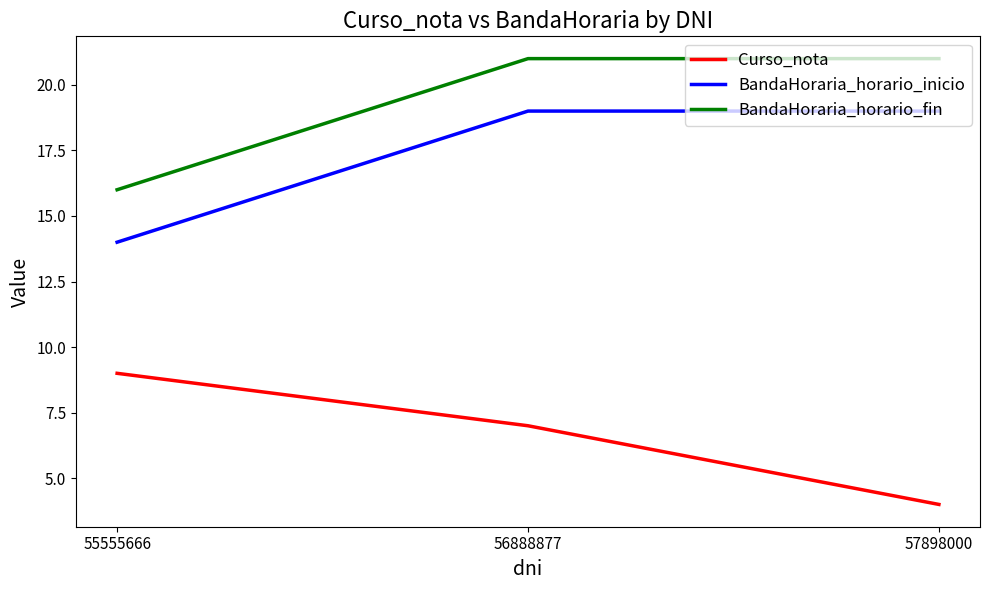

At which category is the sum across all series the highest?

56888877